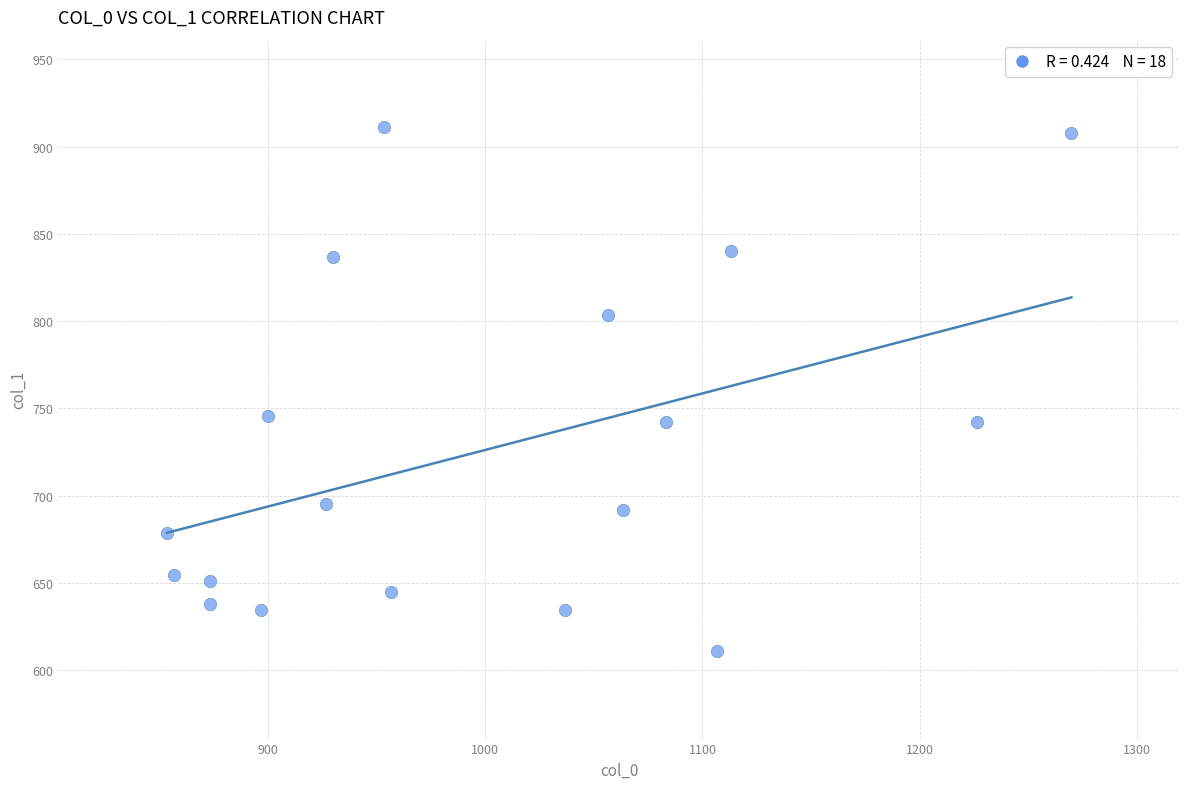

What is the range of X values (max minus min)?

416.7